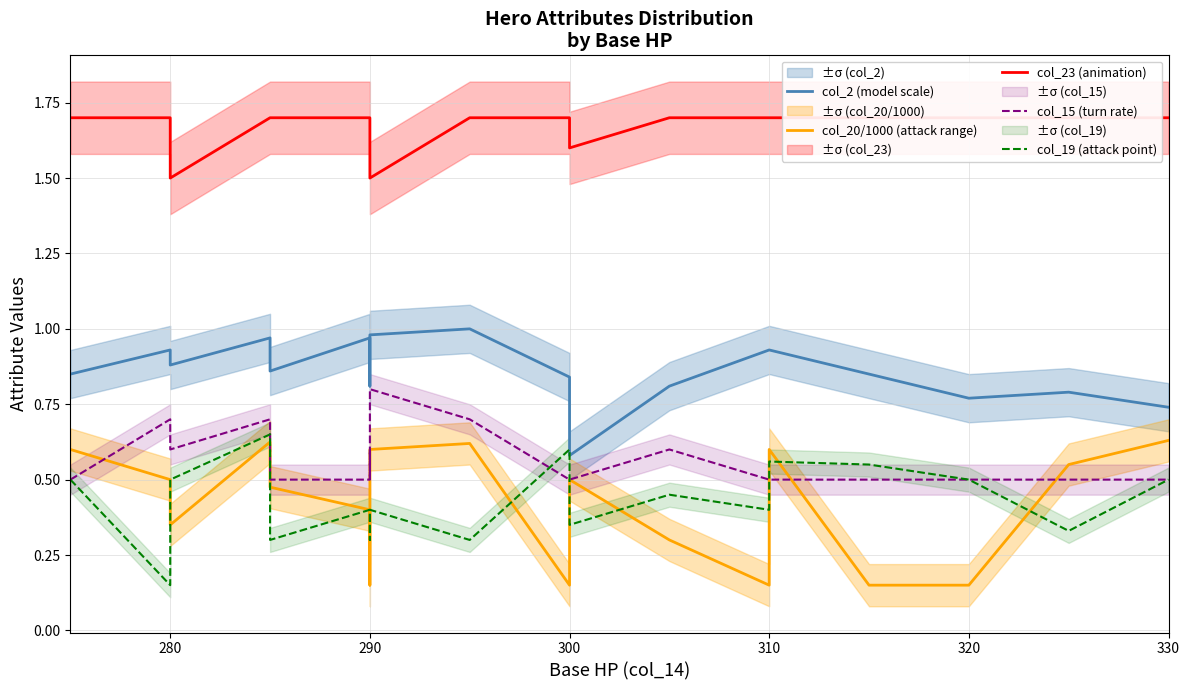

How many lines are shown in the chart?

5